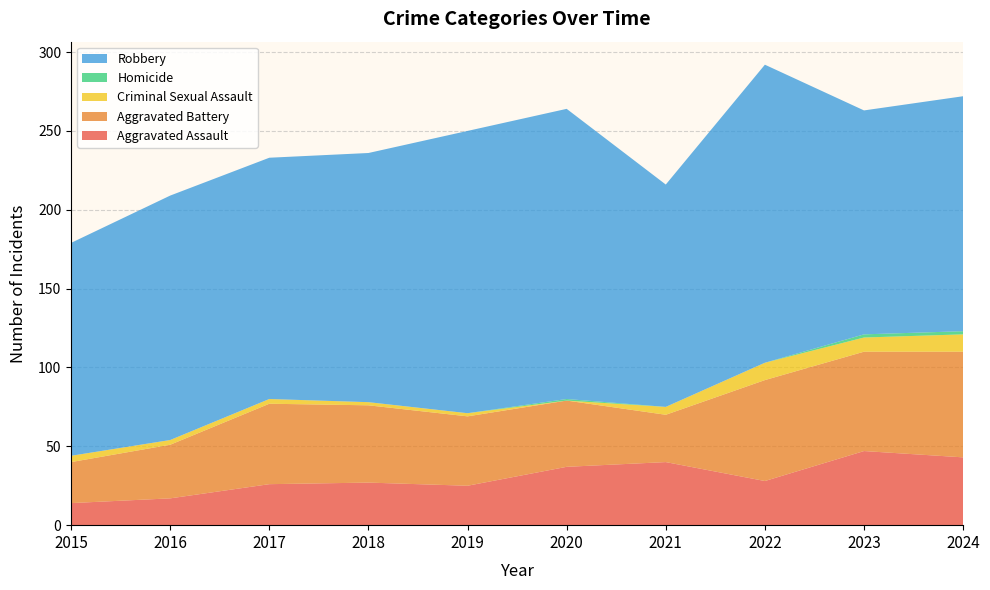

Reading left to right, transcribe all the data shown in this chart.

Aggravated Assault: 14	17	26	27	25	37	40	28	47	43
Aggravated Battery: 26	34	51	49	44	42	30	64	63	67
Criminal Sexual Assault: 4	3	3	2	2	0	5	11	9	11
Homicide: 0	0	0	0	0	1	0	0	2	2
Robbery: 135	155	153	158	179	184	141	189	142	149